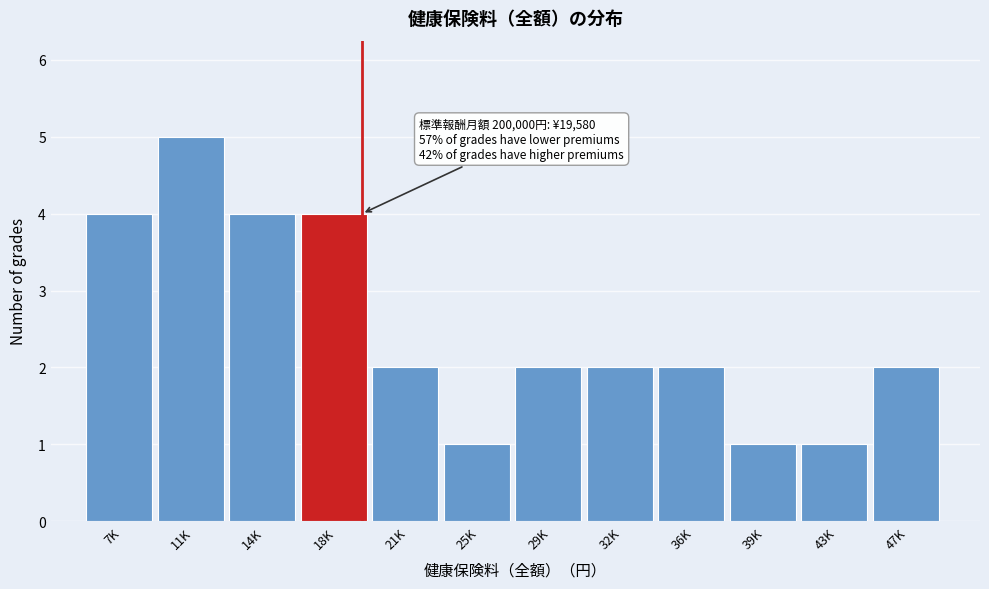

Reading right to left, transcribe all the data shown in this chart.

47K=2	43K=1	39K=1	36K=2	32K=2	29K=2	25K=1	21K=2	18K=4	14K=4	11K=5	7K=4